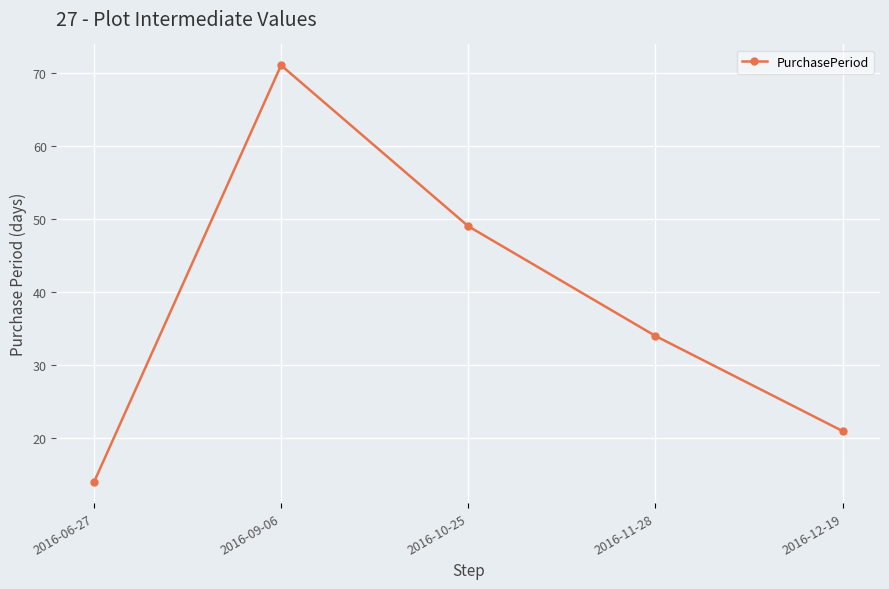

Reading right to left, list all the values displayed in this chart.

2016-12-19=21	2016-11-28=34	2016-10-25=49	2016-09-06=71	2016-06-27=14